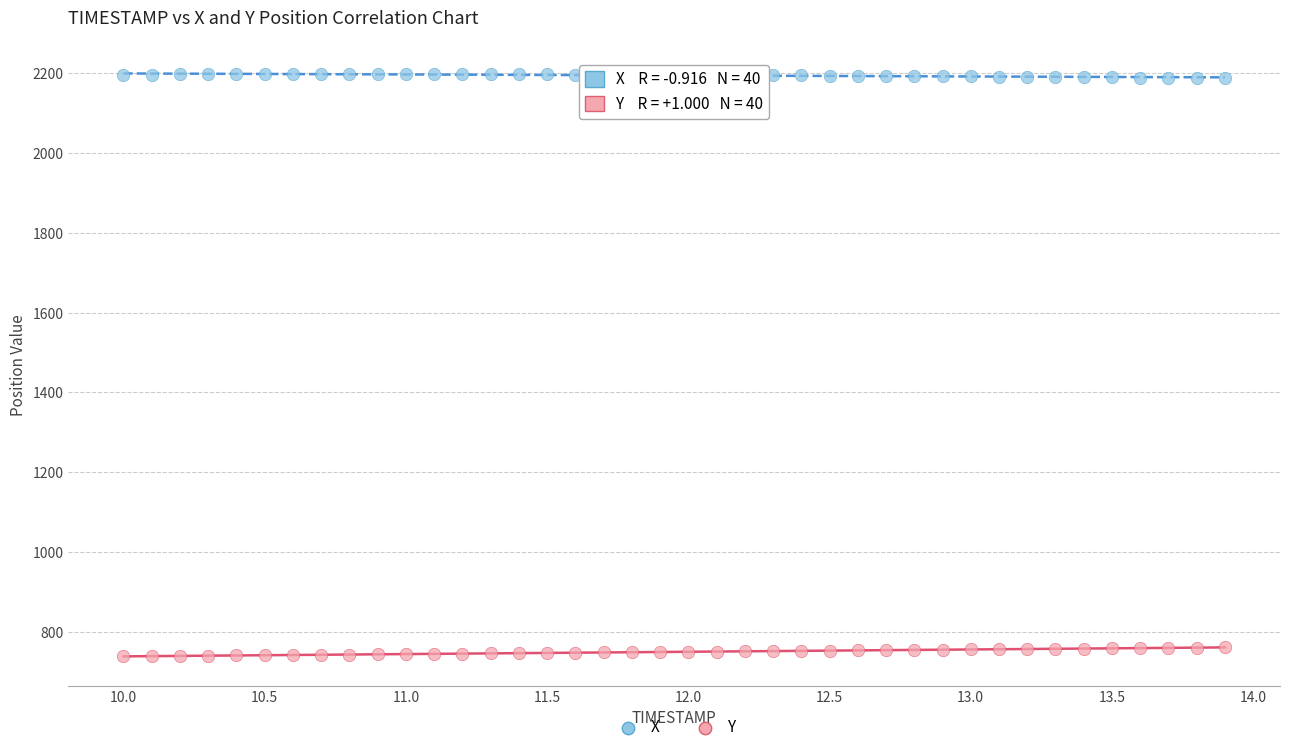

Which series contains the lowest Y value?

Y